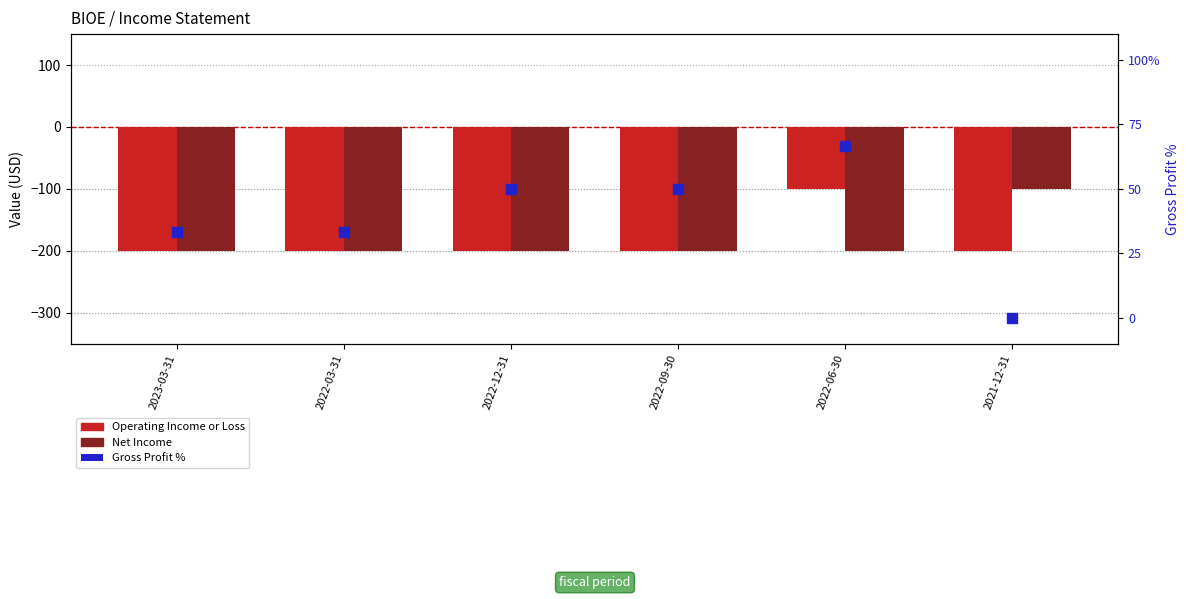

Which series has the widest spread of Y values?

Operating Income or Loss